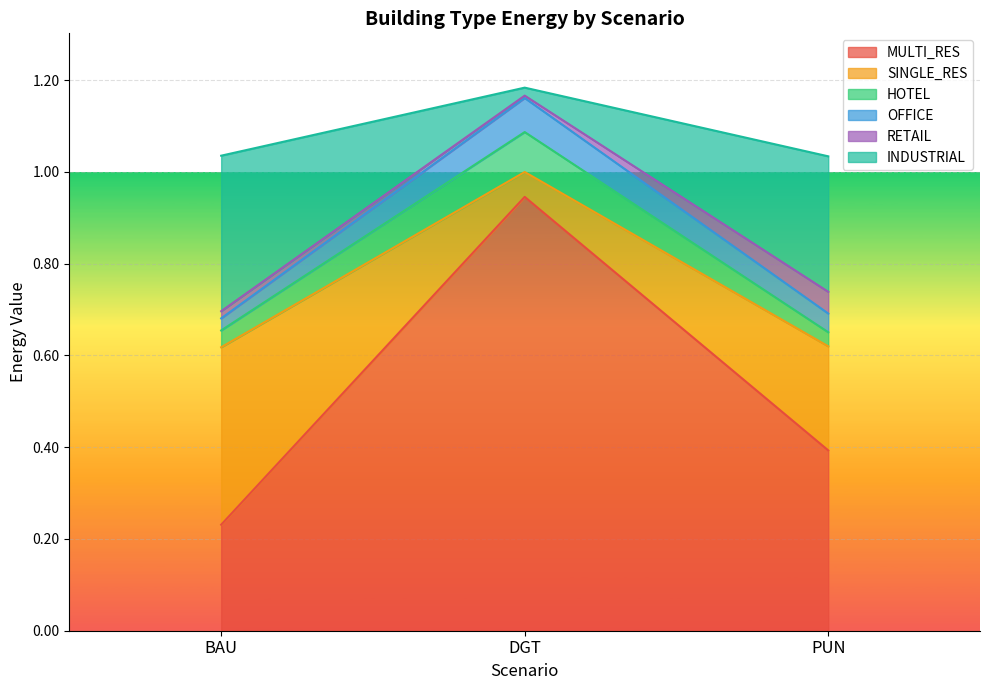

What is the smallest value displayed?

0.2